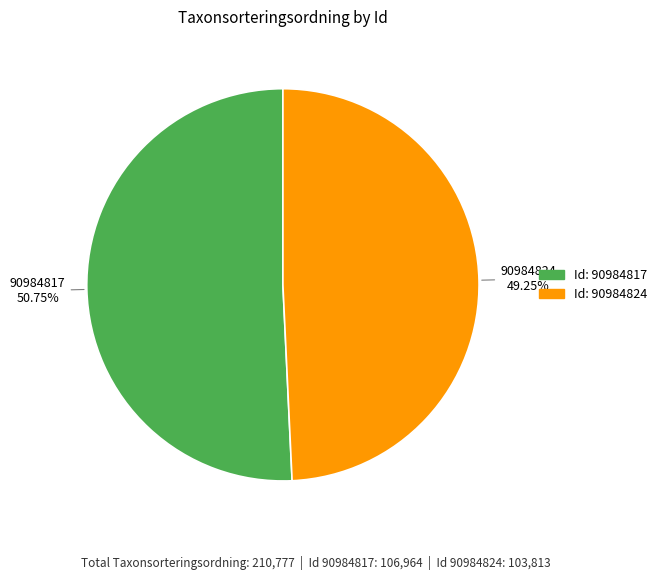

Is there any slice that represents more than half of the pie?

Yes